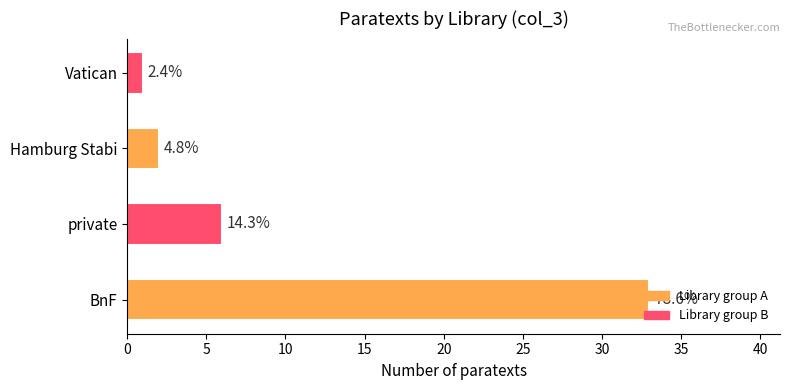

What is the difference between the maximum and minimum values?

32